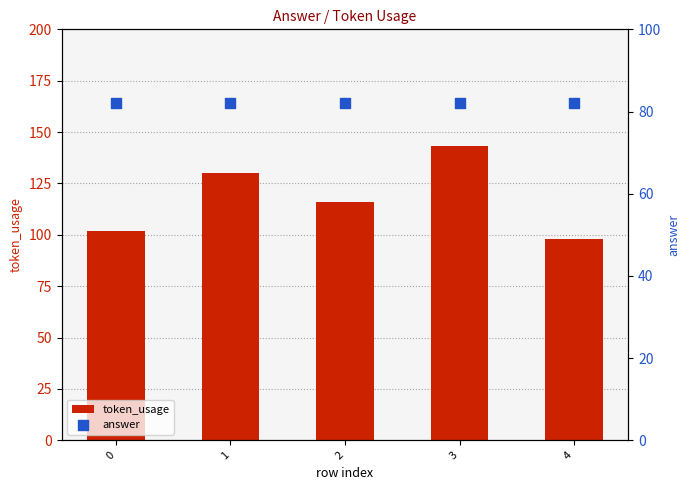

At how many categories does at least one series exceed 103?

3